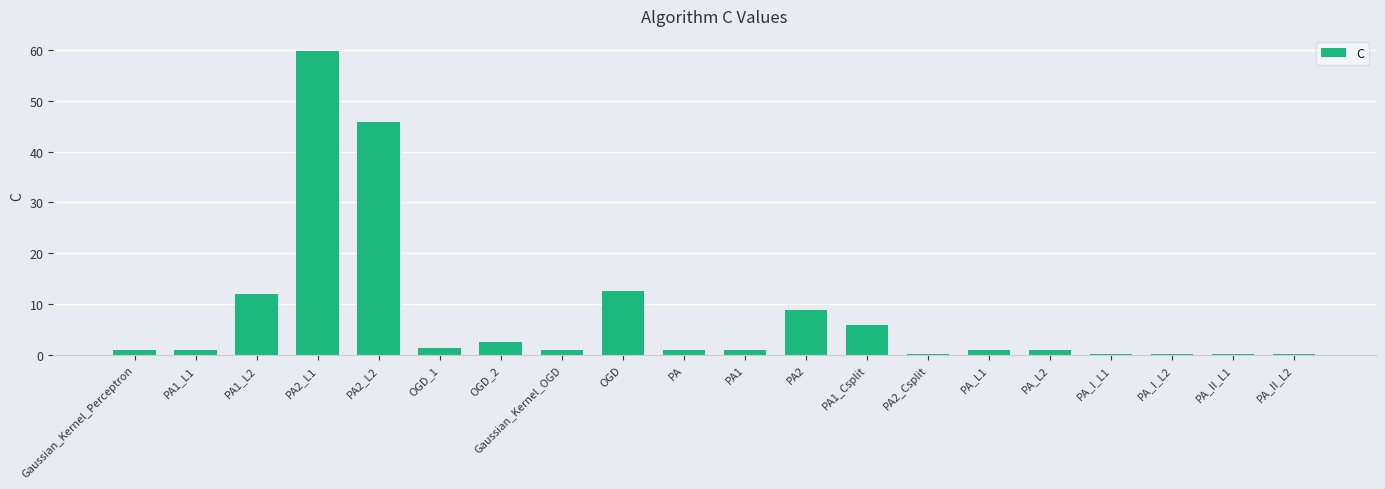

Approximately how many times larger is the value at OGD compared to OGD_2?

5.1